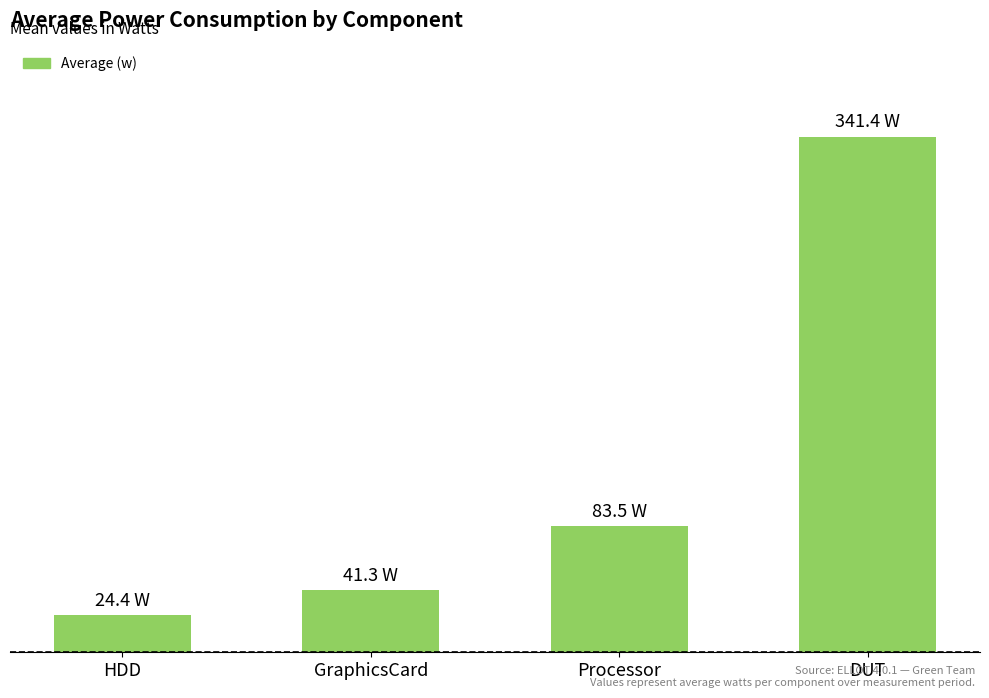

Does the chart contain any negative values?

No